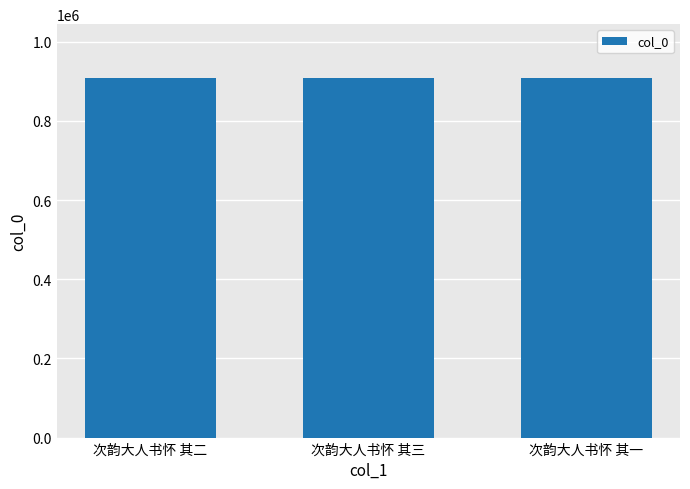

What is the greatest value displayed?

908062